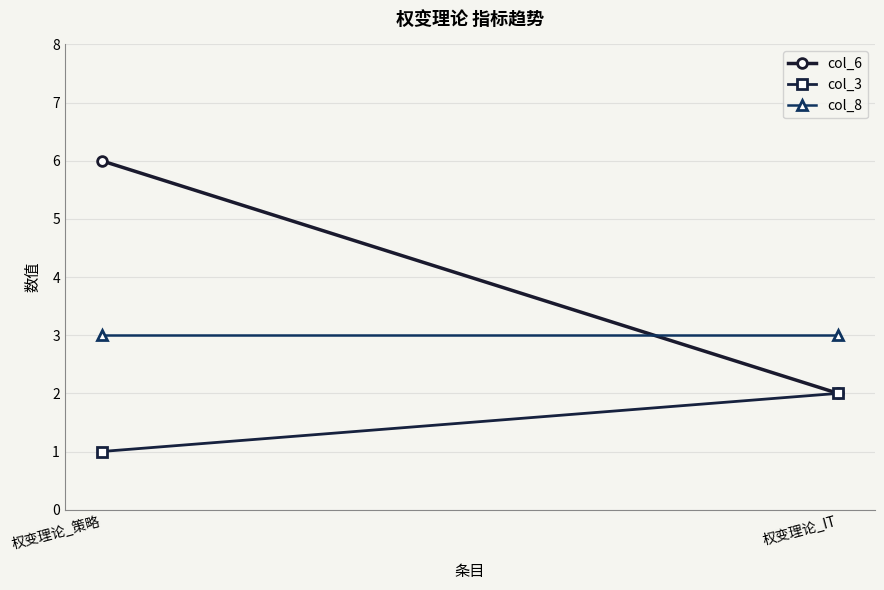

True or false: col_3 has a value of 3 at 权变理论_IT.

False